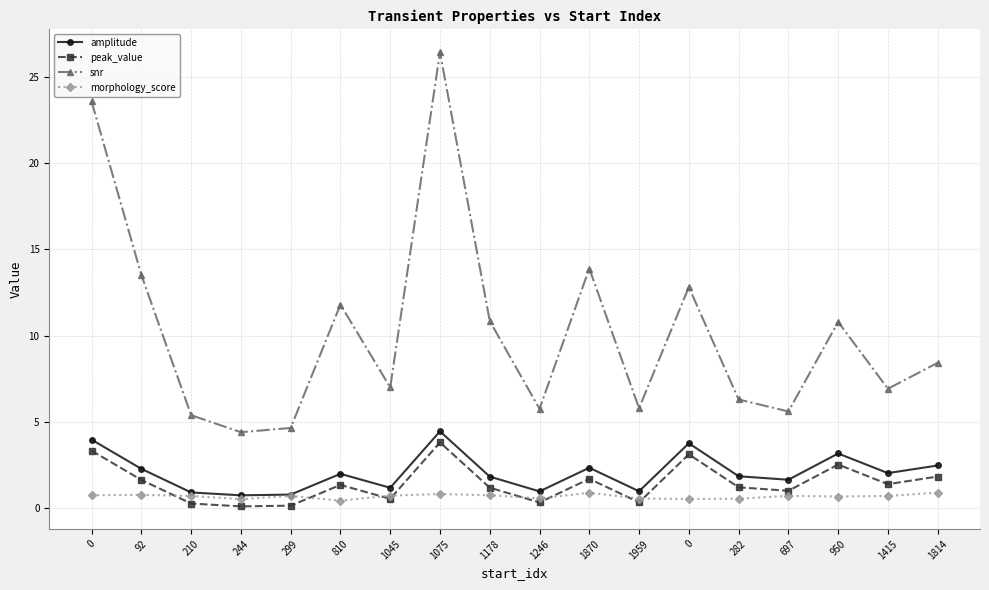

How many lines are shown in the chart?

4